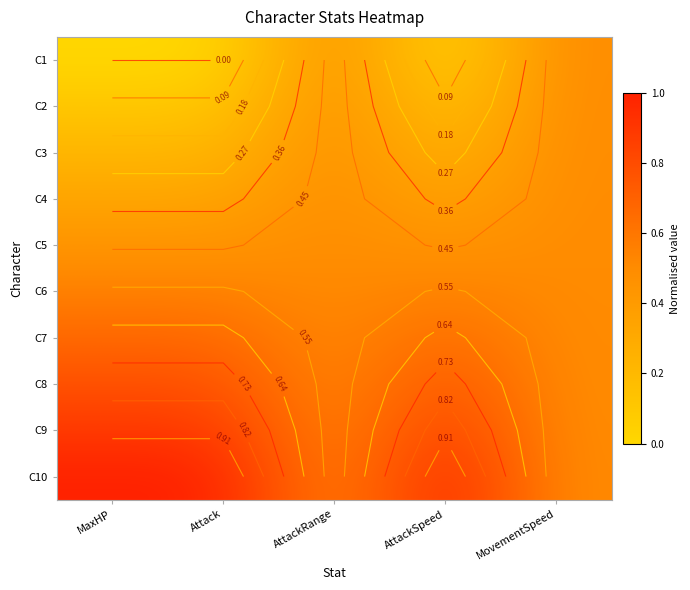

True or false: C3 has a value of 0.3 at MovementSpeed.

False